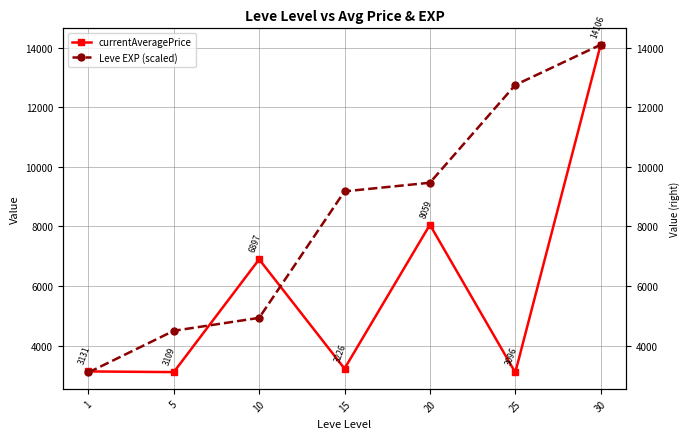

At which category does currentAveragePrice reach its first local valley?

5